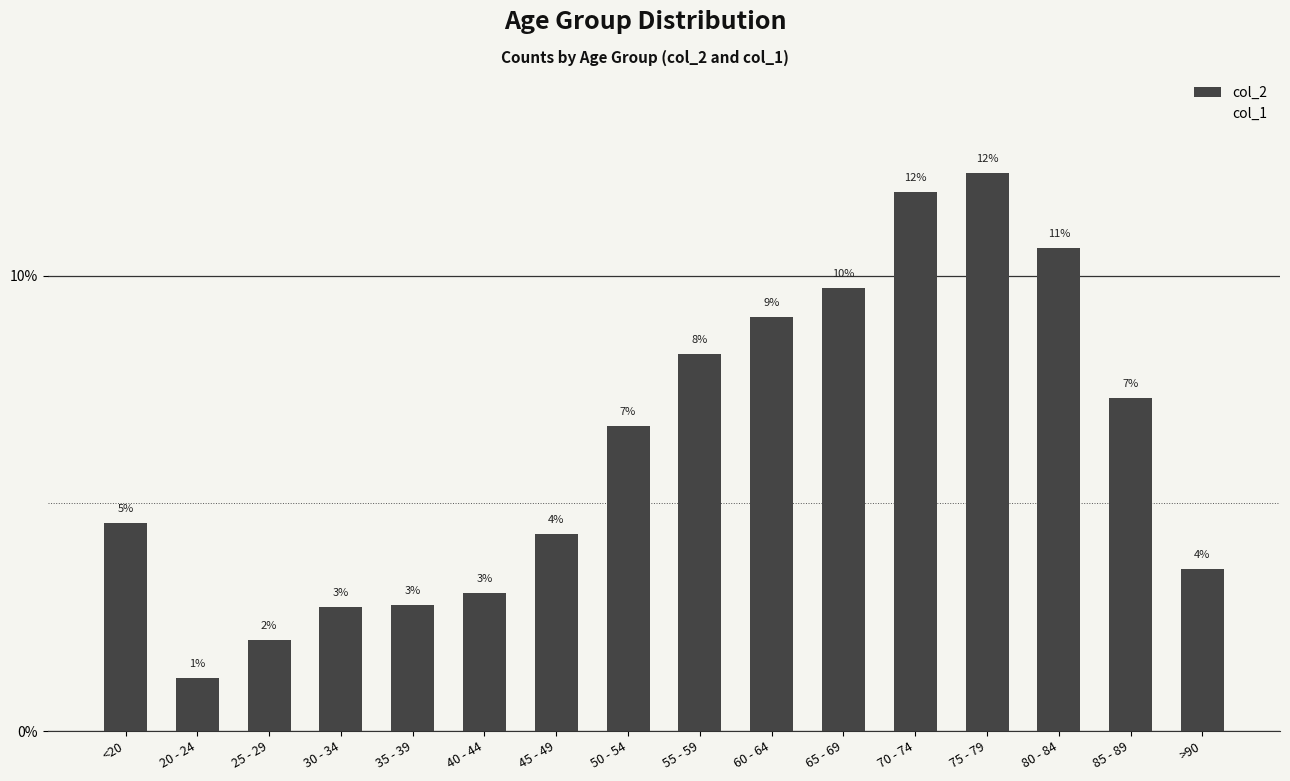

How many bars are there in total?

16